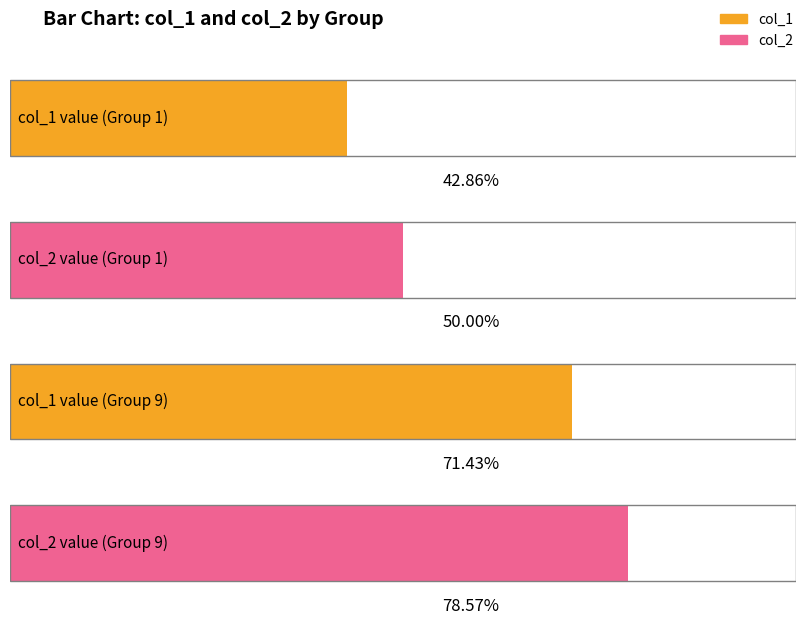

Rank the categories by col_2 value from lowest to highest.

1, 9